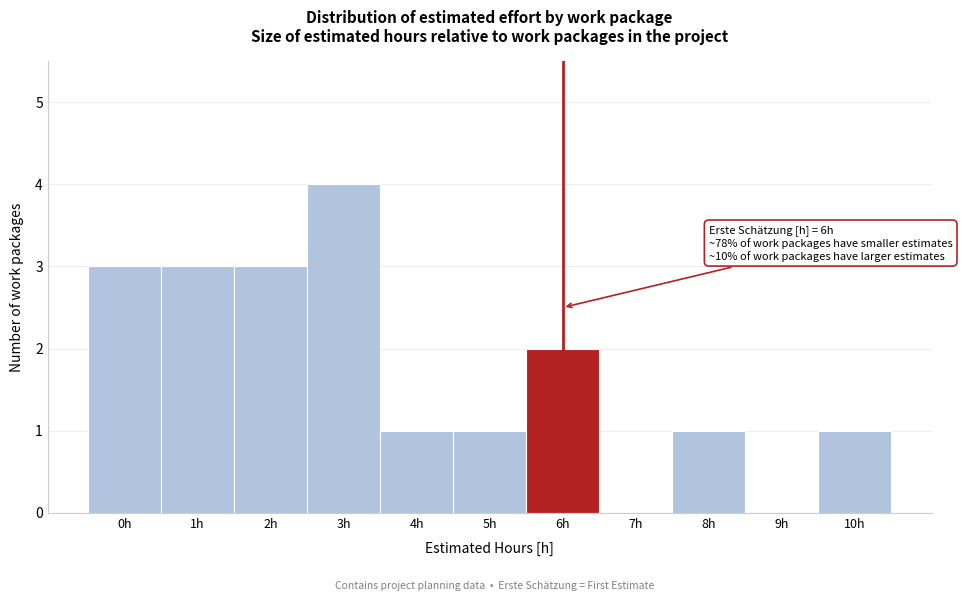

Reading left to right, extract all data points from this chart.

0h=3	1h=3	2h=3	3h=4	4h=1	5h=1	6h=2	7h=0	8h=1	9h=0	10h=1